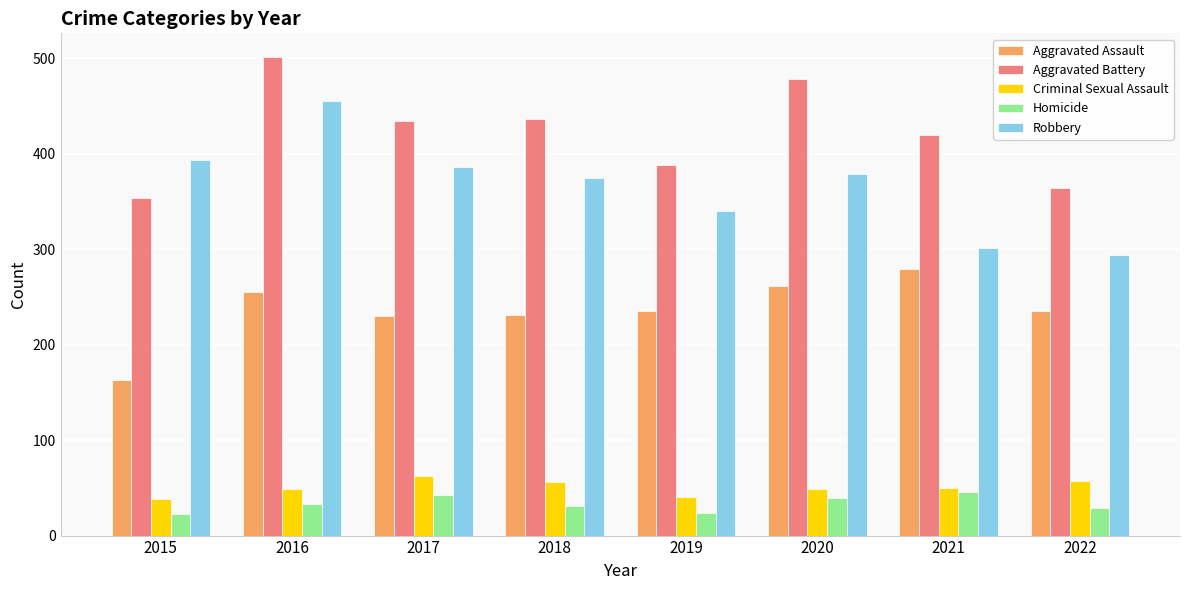

How many data points does each series have?

8